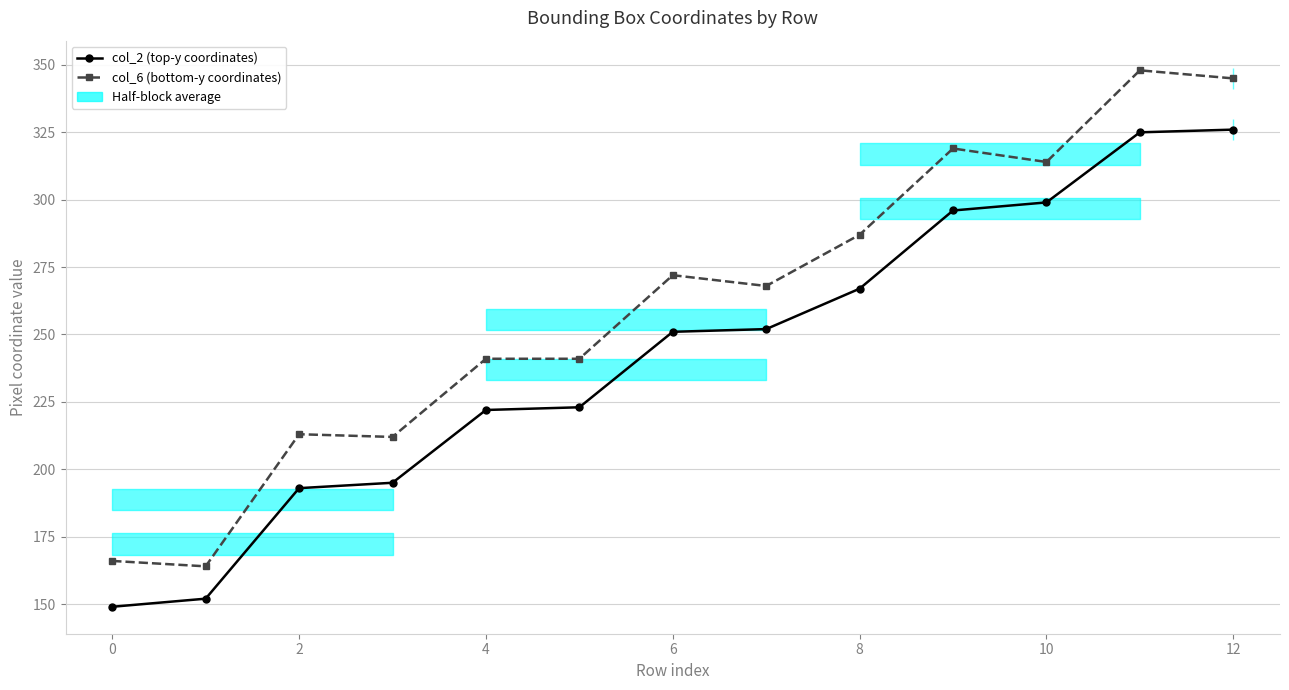

True or false: col_6 (bottom-y coordinates) and col_2 (top-y coordinates) cross at least once.

False